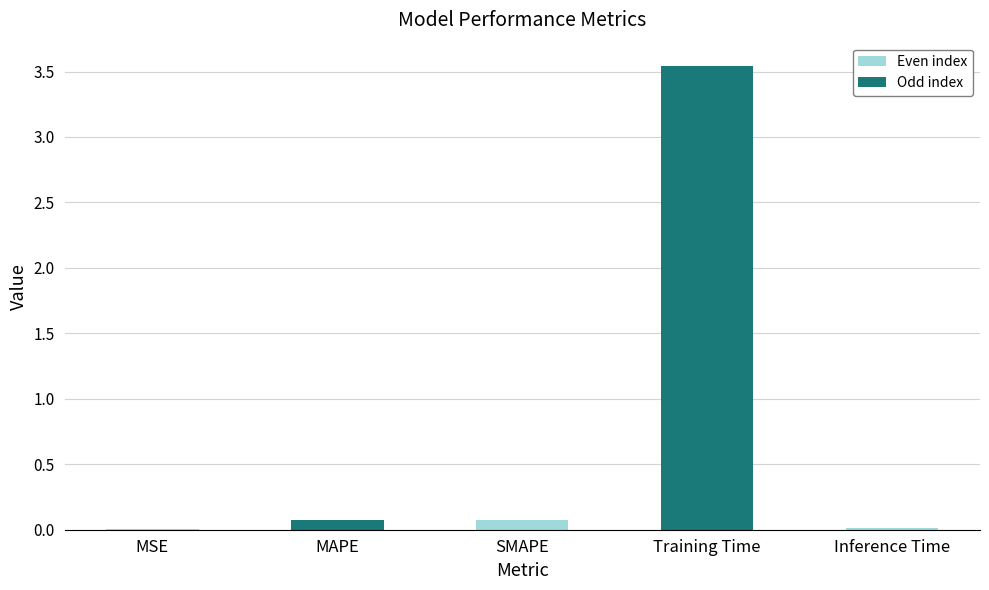

The value at Inference Time is 0.0. True or false?

True